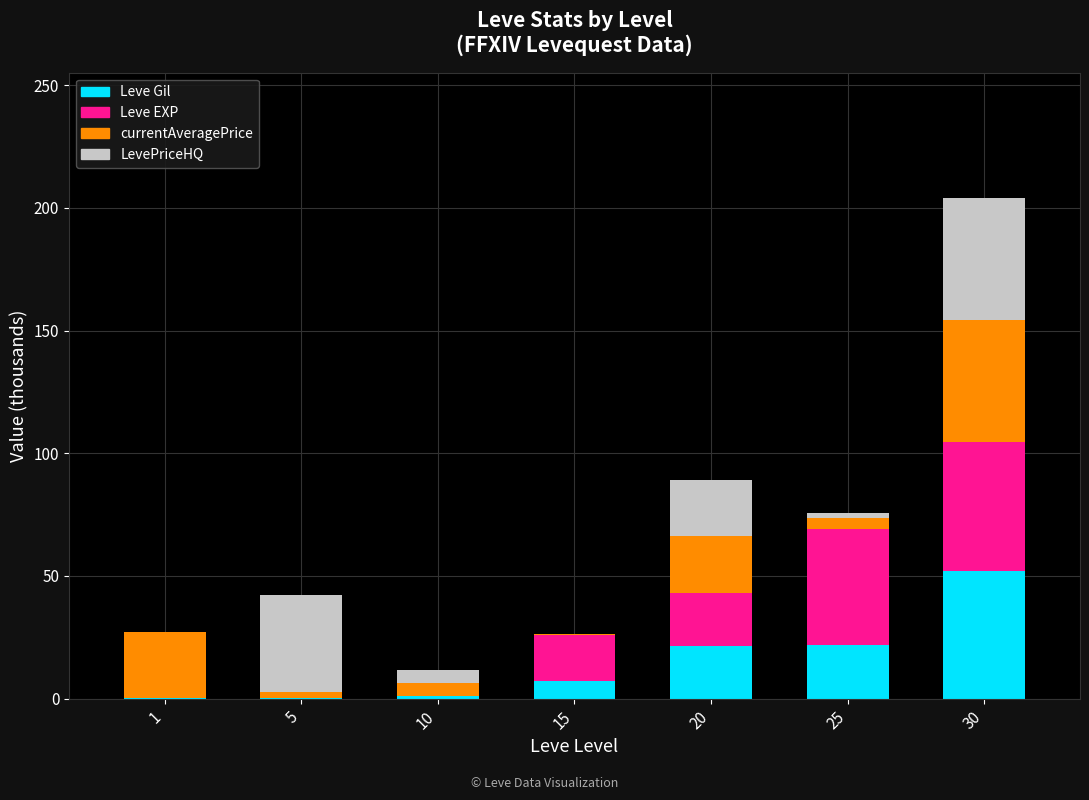

The Leve Gil series shows 32.5 at 20. True or false?

False